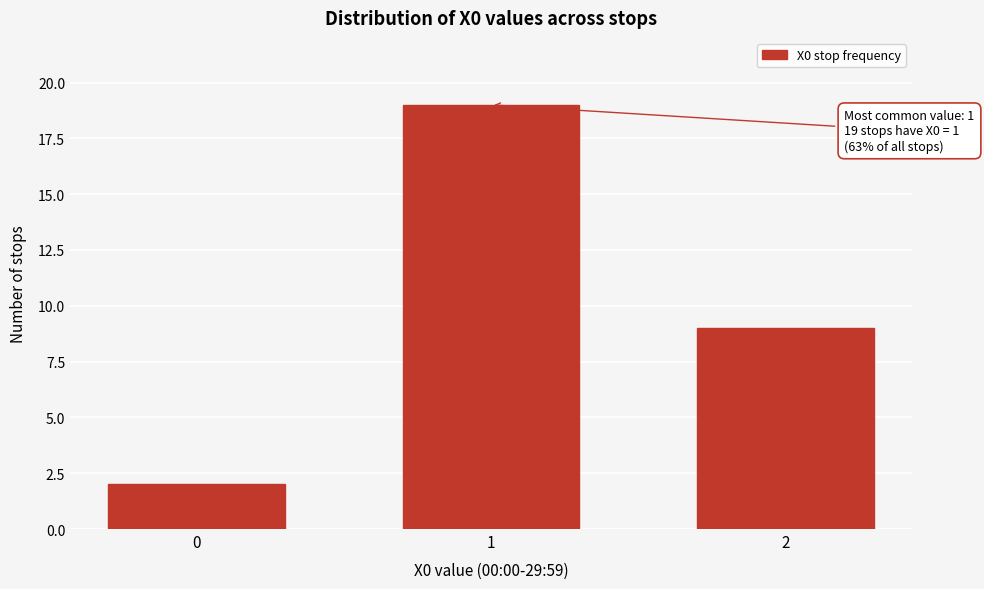

Reading right to left, transcribe all the data shown in this chart.

2=9	1=19	0=2